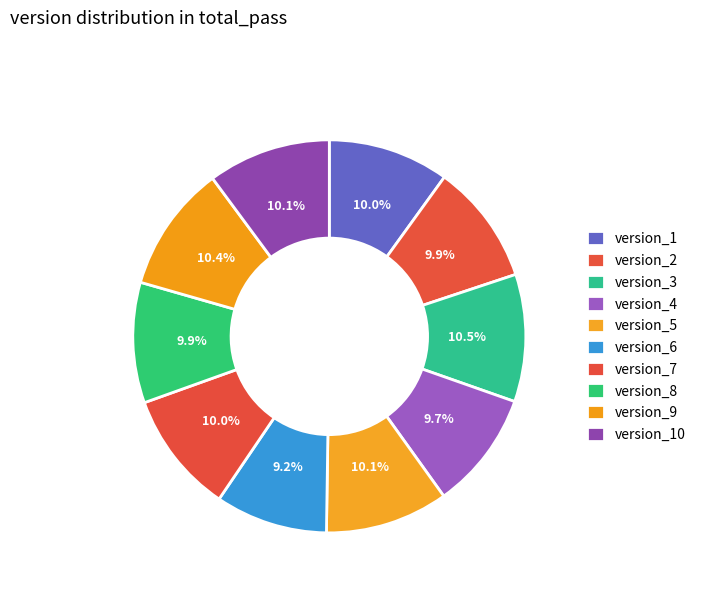

Approximately how many times larger is the value at version_2 compared to version_1?

1.0